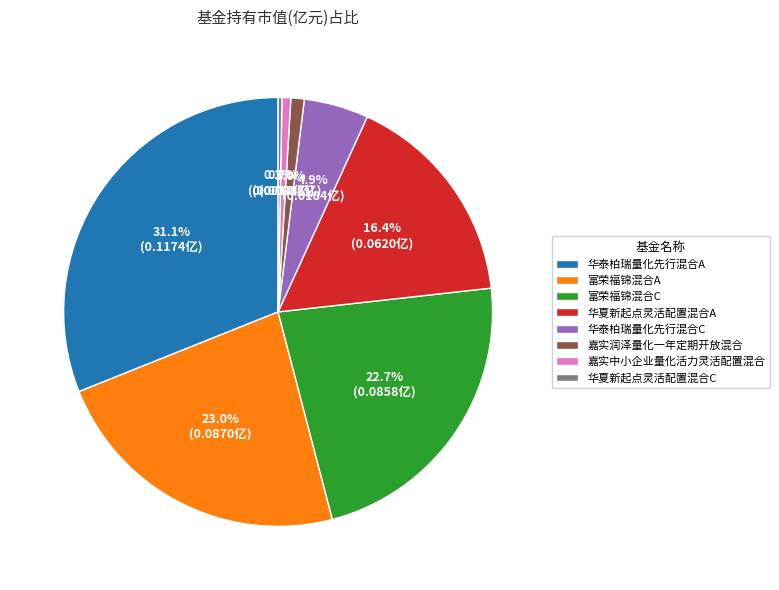

What percentage is the 嘉实润泽量化一年定期开放混合 slice, to the nearest percent?

1%